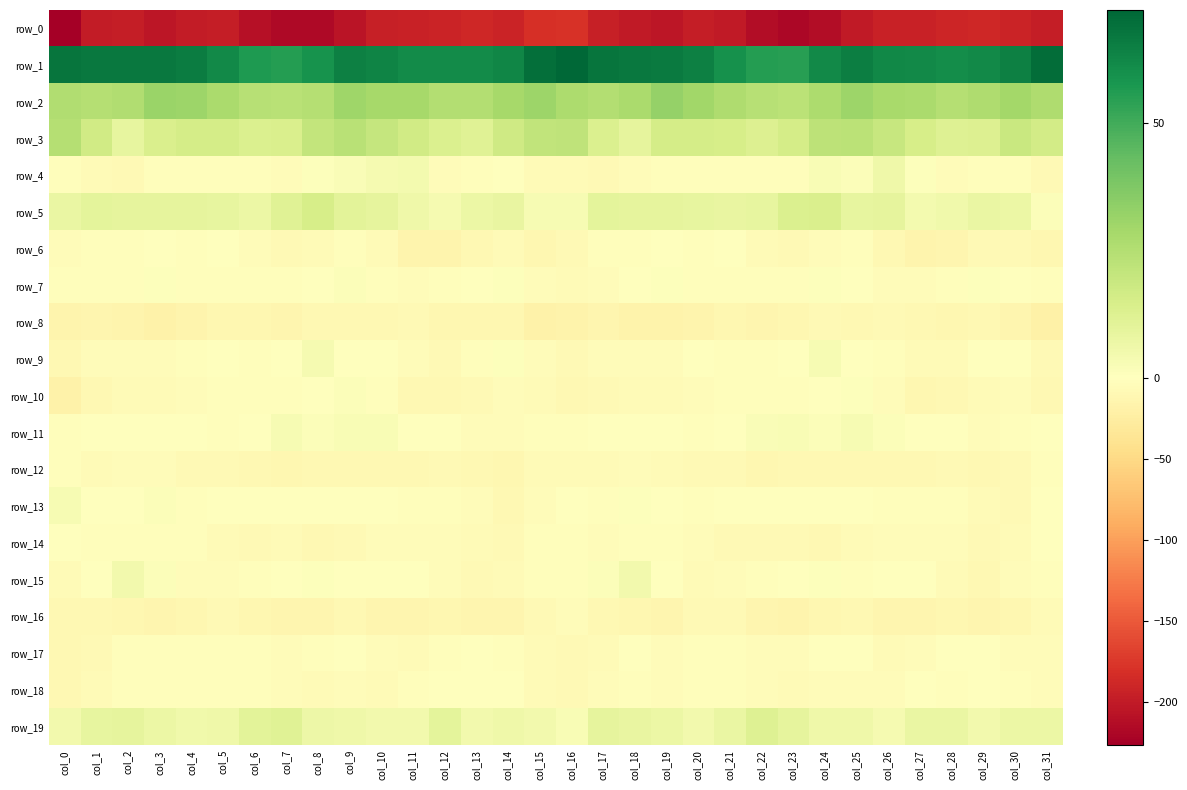

Which series has the widest spread of values?

row_0